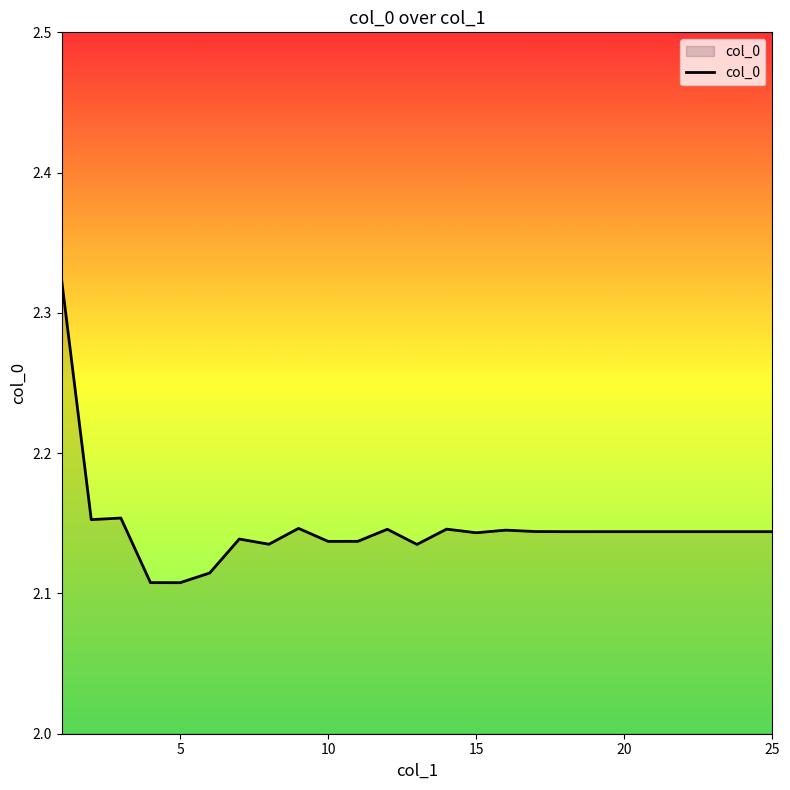

Does the chart display data point markers on the line(s)?

No